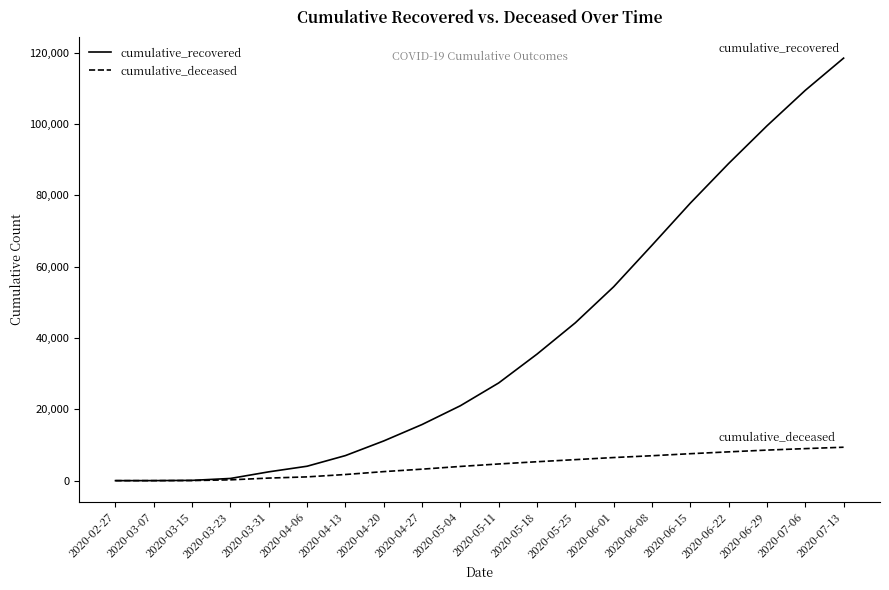

The value of cumulative_deceased at 2020-06-15 is 3506. True or false?

False